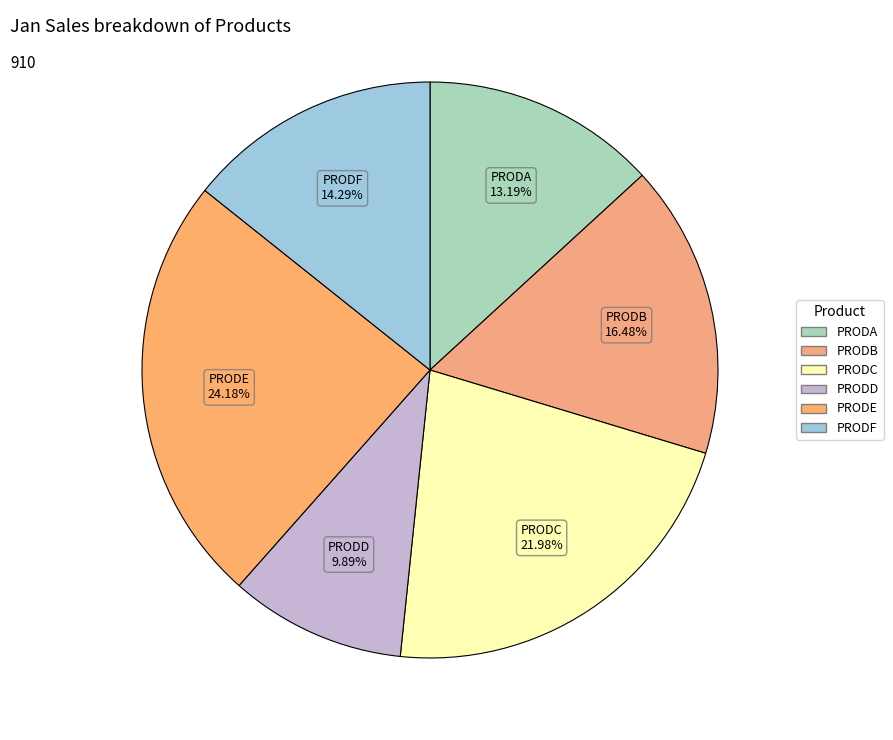

To the nearest percent, what is the average slice percentage?

17%